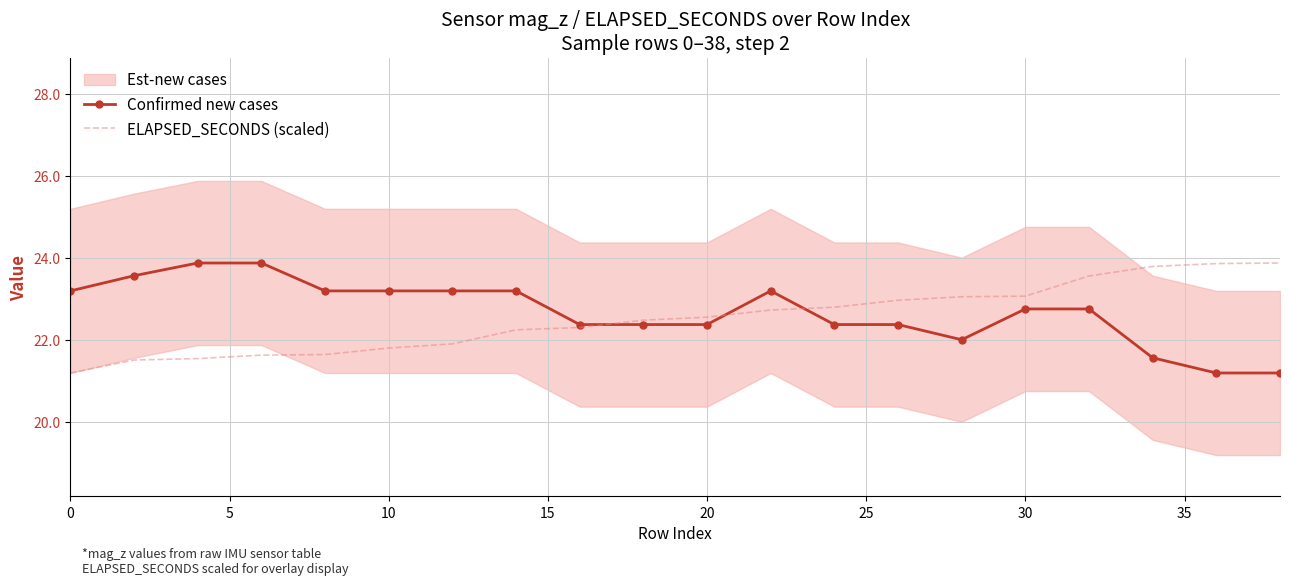

What is the average value of the Confirmed new cases series?

22.7